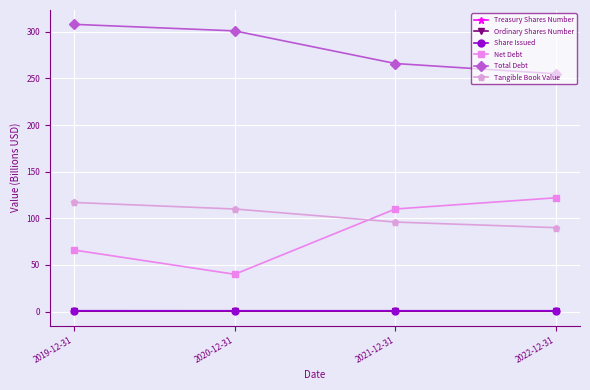

At how many categories does at least one series exceed 224?

4